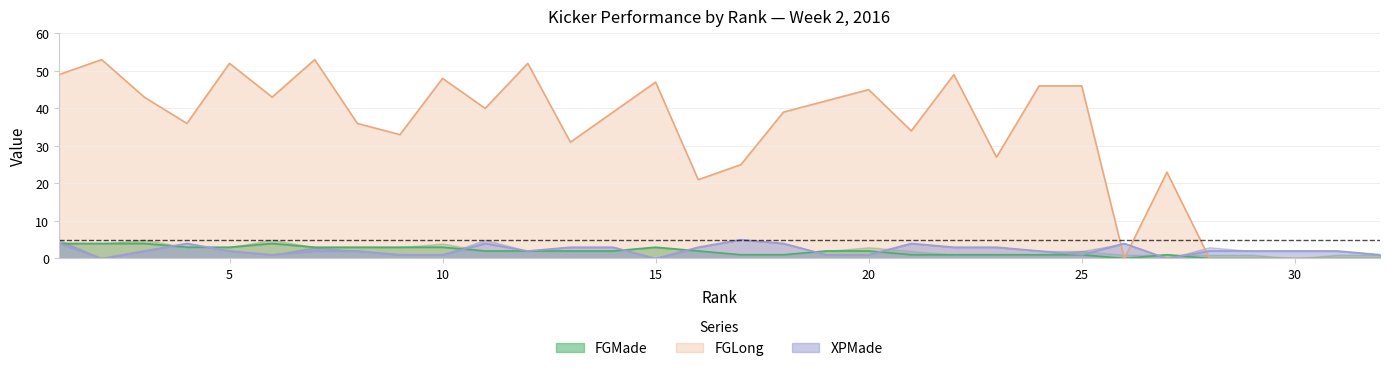

Reading left to right, list all the values displayed in this chart.

FGMade: 1=4	2=4	3=4	4=3	5=3	6=4	7=3	8=3	9=3	10=3	11=2	12=2	13=2	14=2	15=3	16=2	17=1	18=1	19=2	20=2	21=1	22=1	23=1	24=1	25=1	26=0	27=1	28=0	29=0	30=0	31=0	32=0
FGLong: 1=49	2=53	3=43	4=36	5=52	6=43	7=53	8=36	9=33	10=48	11=40	12=52	13=31	14=39	15=47	16=21	17=25	18=39	19=42	20=45	21=34	22=49	23=27	24=46	25=46	26=0	27=23	28=0	29=0	30=0	31=0	32=0
XPMade: 1=4	2=0	3=2	4=4	5=2	6=1	7=2	8=2	9=1	10=1	11=4	12=2	13=3	14=3	15=0	16=3	17=5	18=4	19=1	20=1	21=4	22=3	23=3	24=2	25=1	26=4	27=0	28=2	29=2	30=2	31=2	32=1